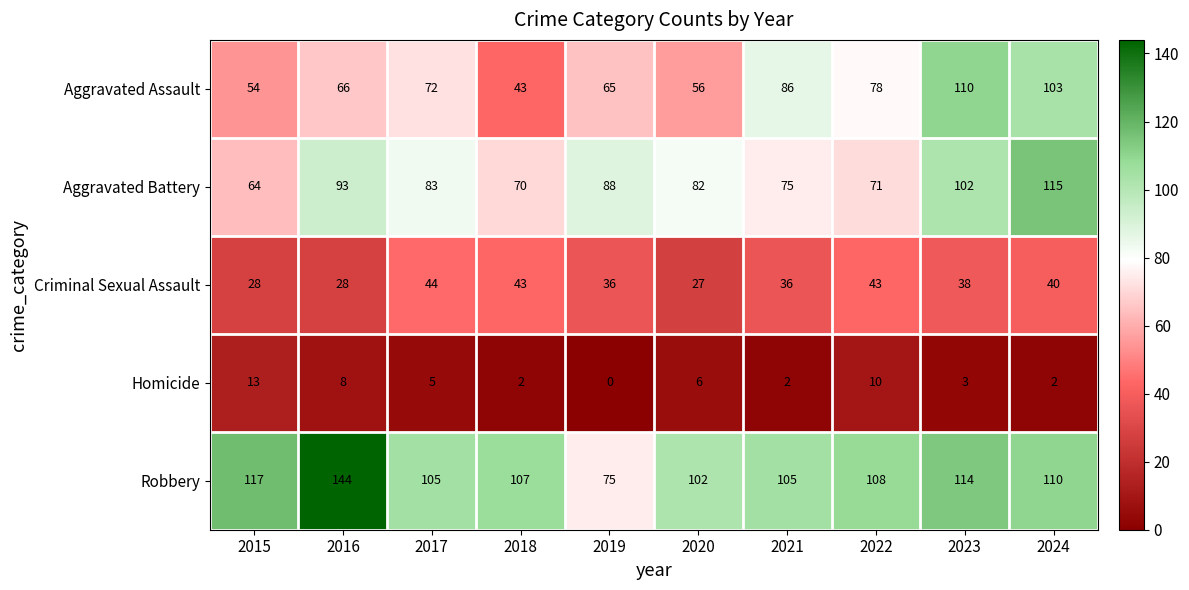

What is the difference between the Aggravated Battery values at 2015 and 2018?

6